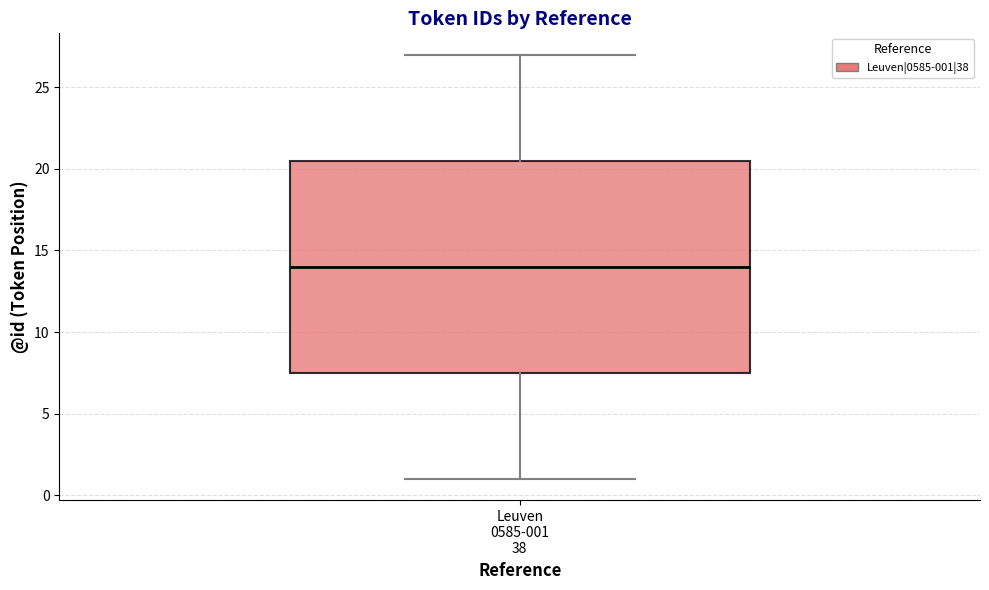

Read this box plot against the y-axis: the position of the median line, the range covered by the box, and the ends of both whiskers. The values are not printed on the chart, so give them approximately, as read against the axis.

median 14.0, box 7.5 to 20.5, whiskers 1.0 to 27.0